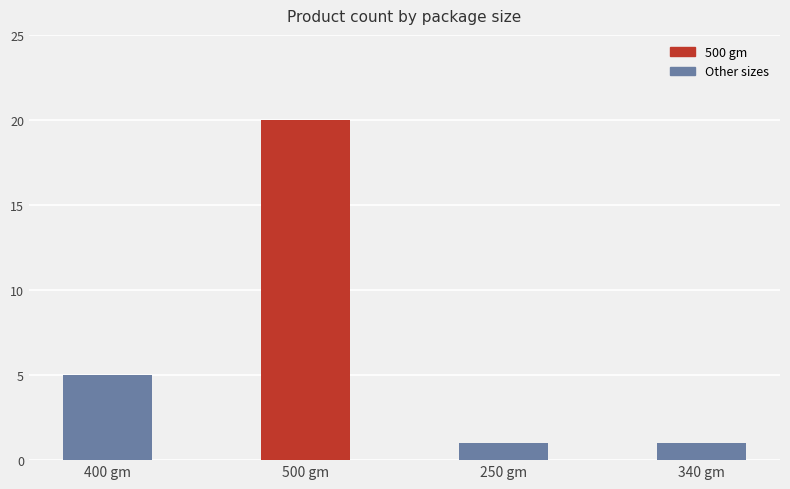

The value at 400 gm is 5. True or false?

True